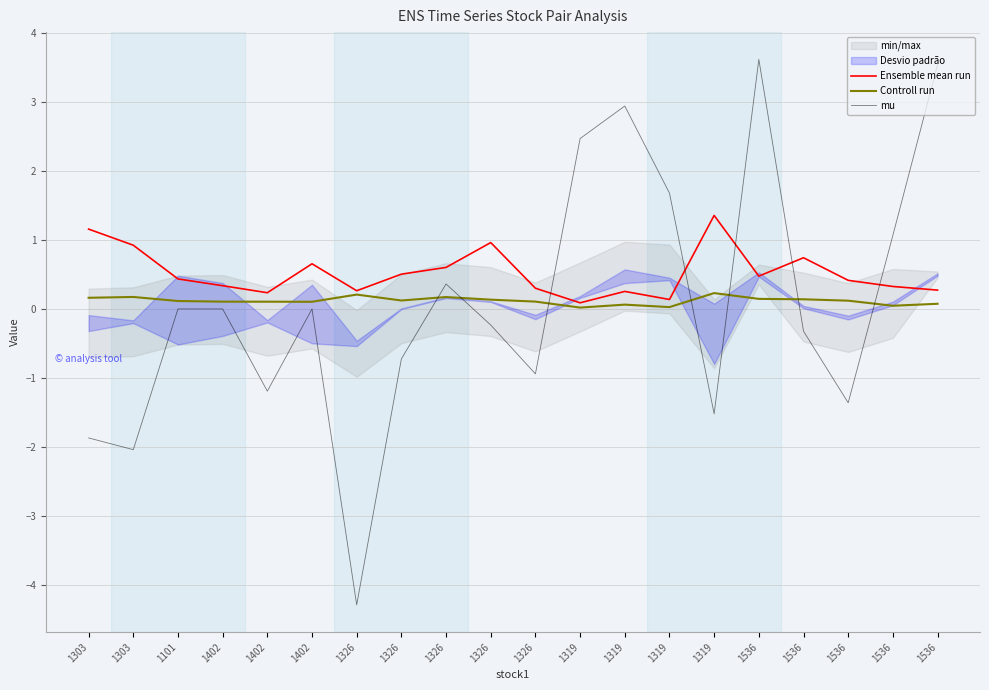

How many data points in mu are less than 0?

12